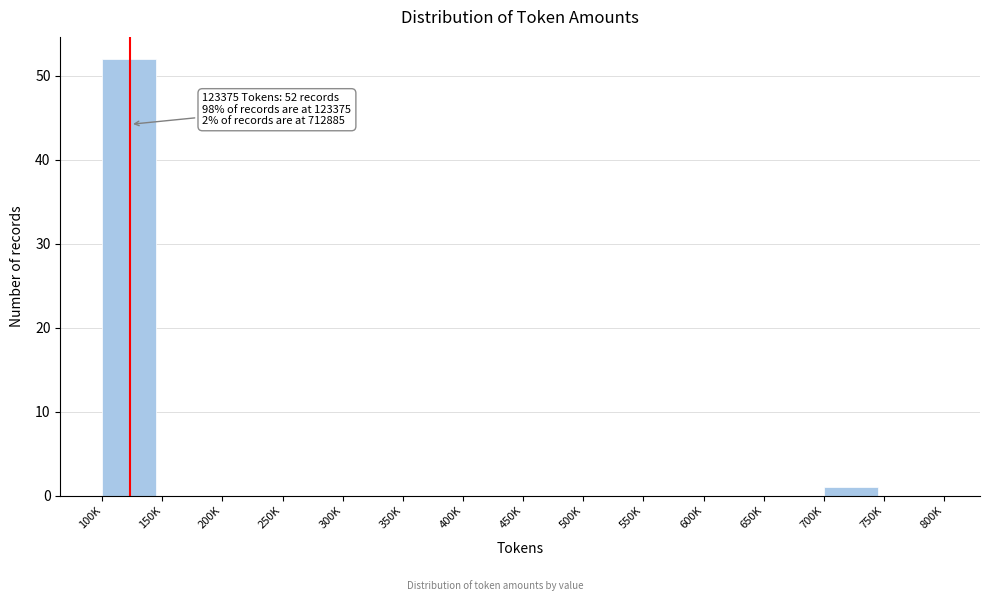

Reading right to left, what are all the values shown in this chart?

750K=0	700K=1	650K=0	600K=0	550K=0	500K=0	450K=0	400K=0	350K=0	300K=0	250K=0	200K=0	150K=0	100K=52